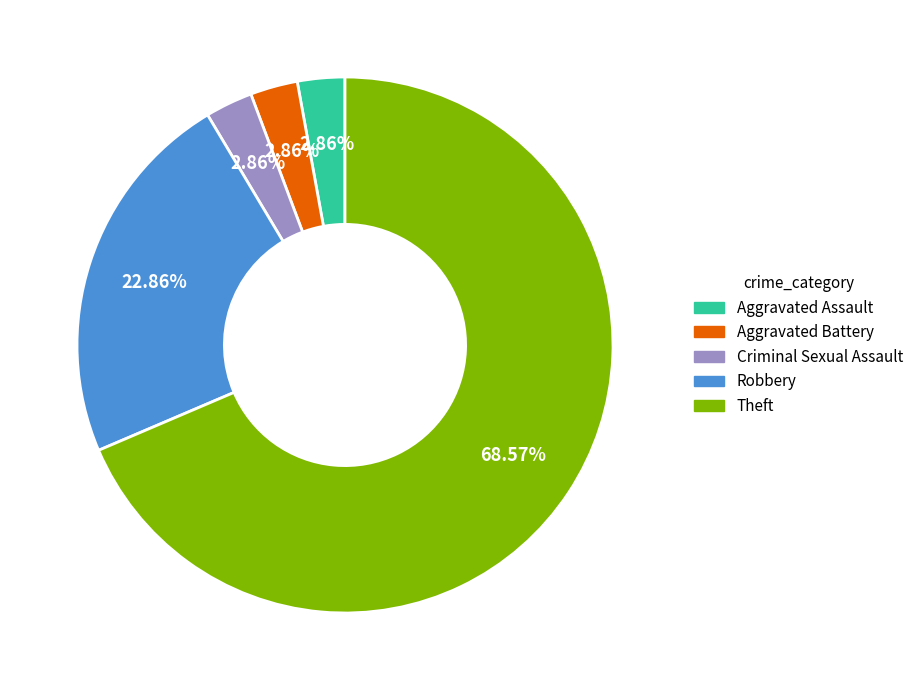

Approximately how many times larger is the value at Aggravated Assault compared to Criminal Sexual Assault?

1.0